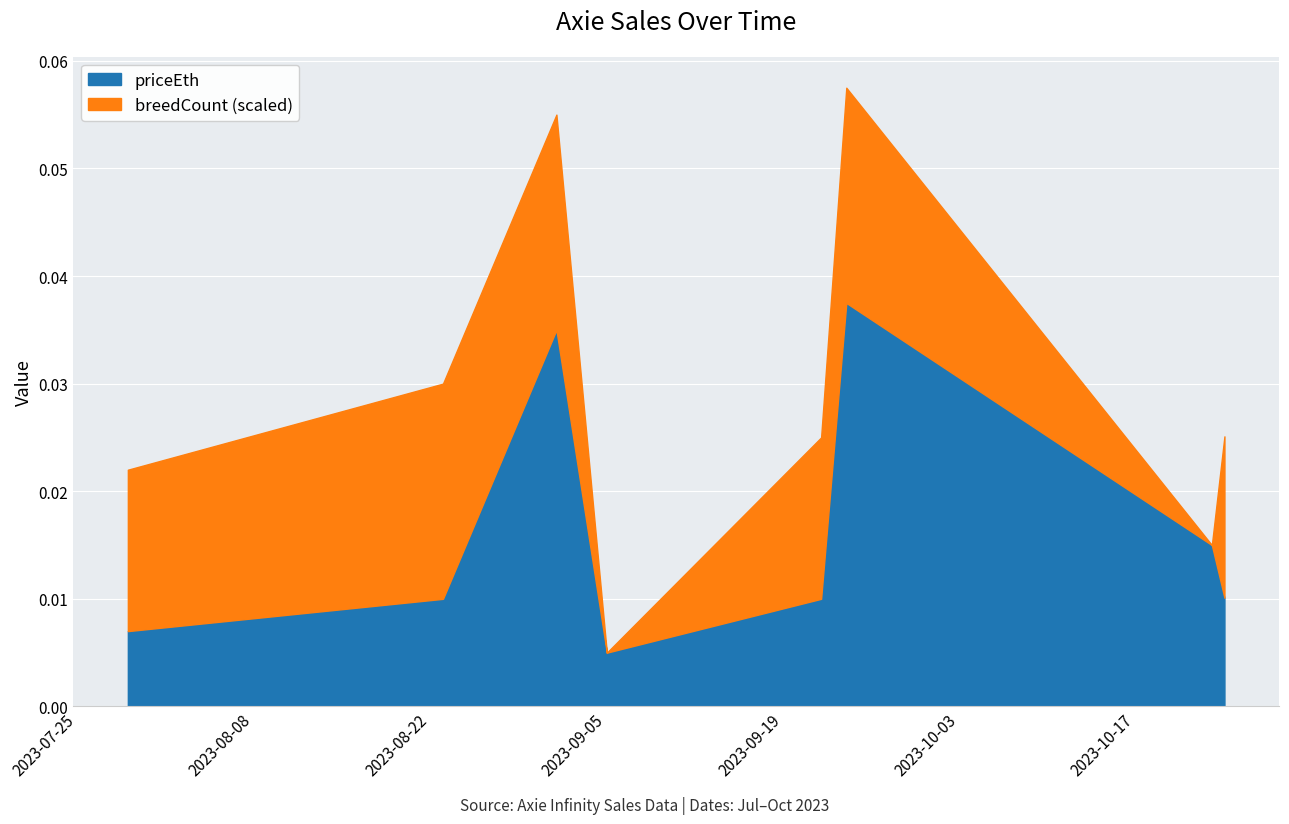

Reading left to right, extract all data points from this chart.

priceEth: 2023-07-29=0.0	2023-08-23=0.0	2023-09-01=0.0	2023-09-05=0.0	2023-09-22=0.0	2023-09-24=0.0	2023-10-23=0.0	2023-10-24=0.0
breedCount: 2023-07-29=3.0	2023-08-23=4.0	2023-09-01=4.0	2023-09-05=0.0	2023-09-22=3.0	2023-09-24=4.0	2023-10-23=0.0	2023-10-24=3.0